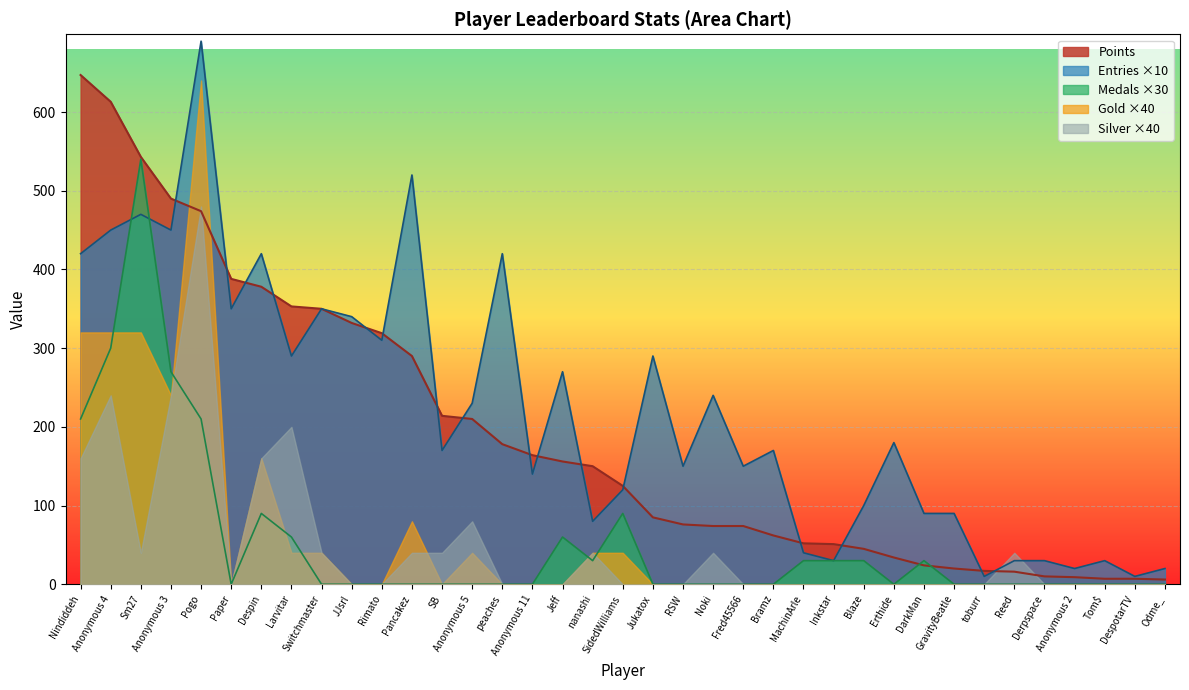

Rank the series by their maximum value, from highest to lowest.

Entries ×10, Points, Gold ×40, Medals ×30, Silver ×40